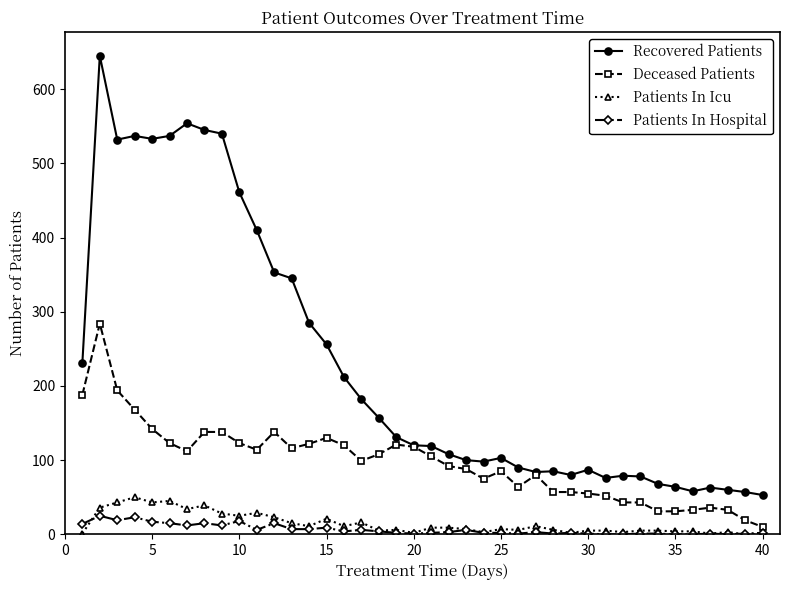

True or false: Deceased Patients and Patients In Hospital cross at least once.

False